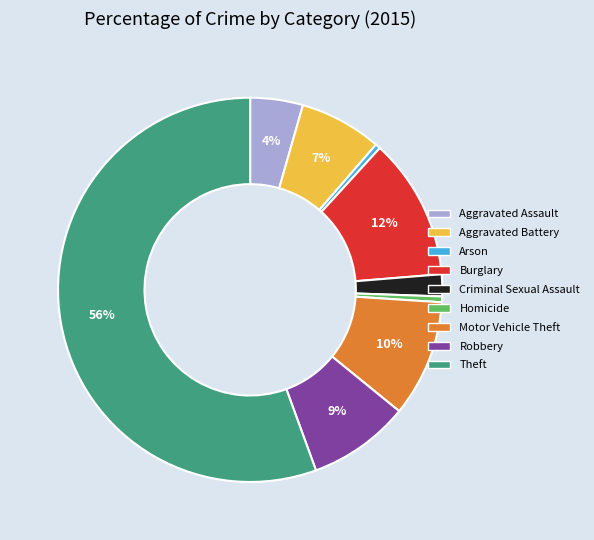

Count the number of slices in the pie.

9